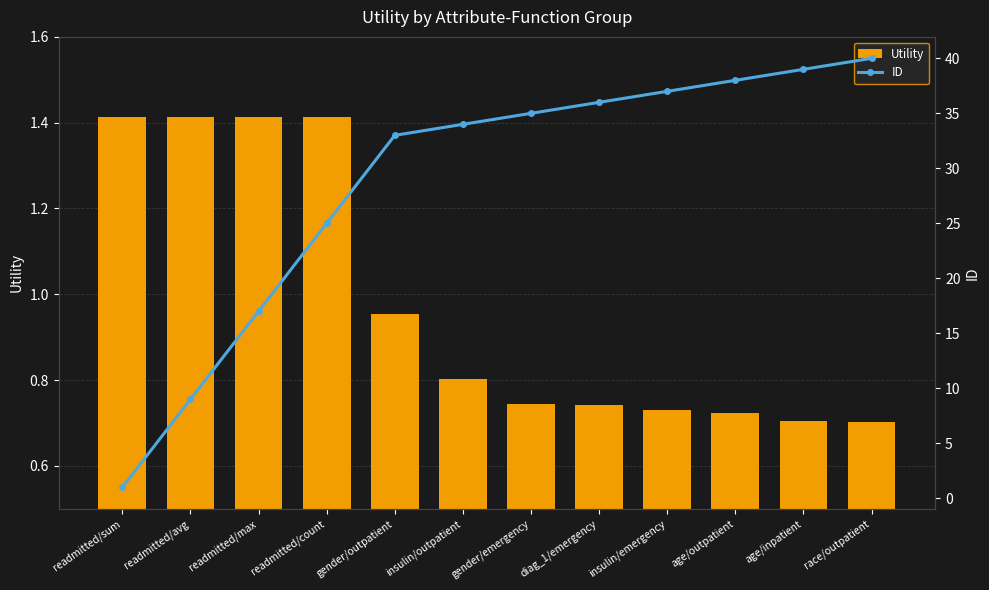

List the labels in order of Utility value, smallest first.

race/outpatient, age/inpatient, age/outpatient, insulin/emergency, diag_1/emergency, gender/emergency, insulin/outpatient, gender/outpatient, readmitted/sum, readmitted/avg, readmitted/max, readmitted/count